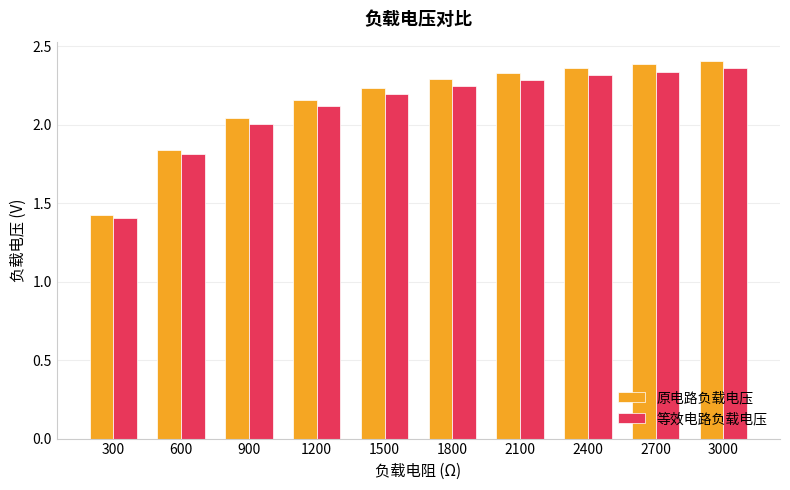

At which label does 原电路负载电压 reach its minimum?

300